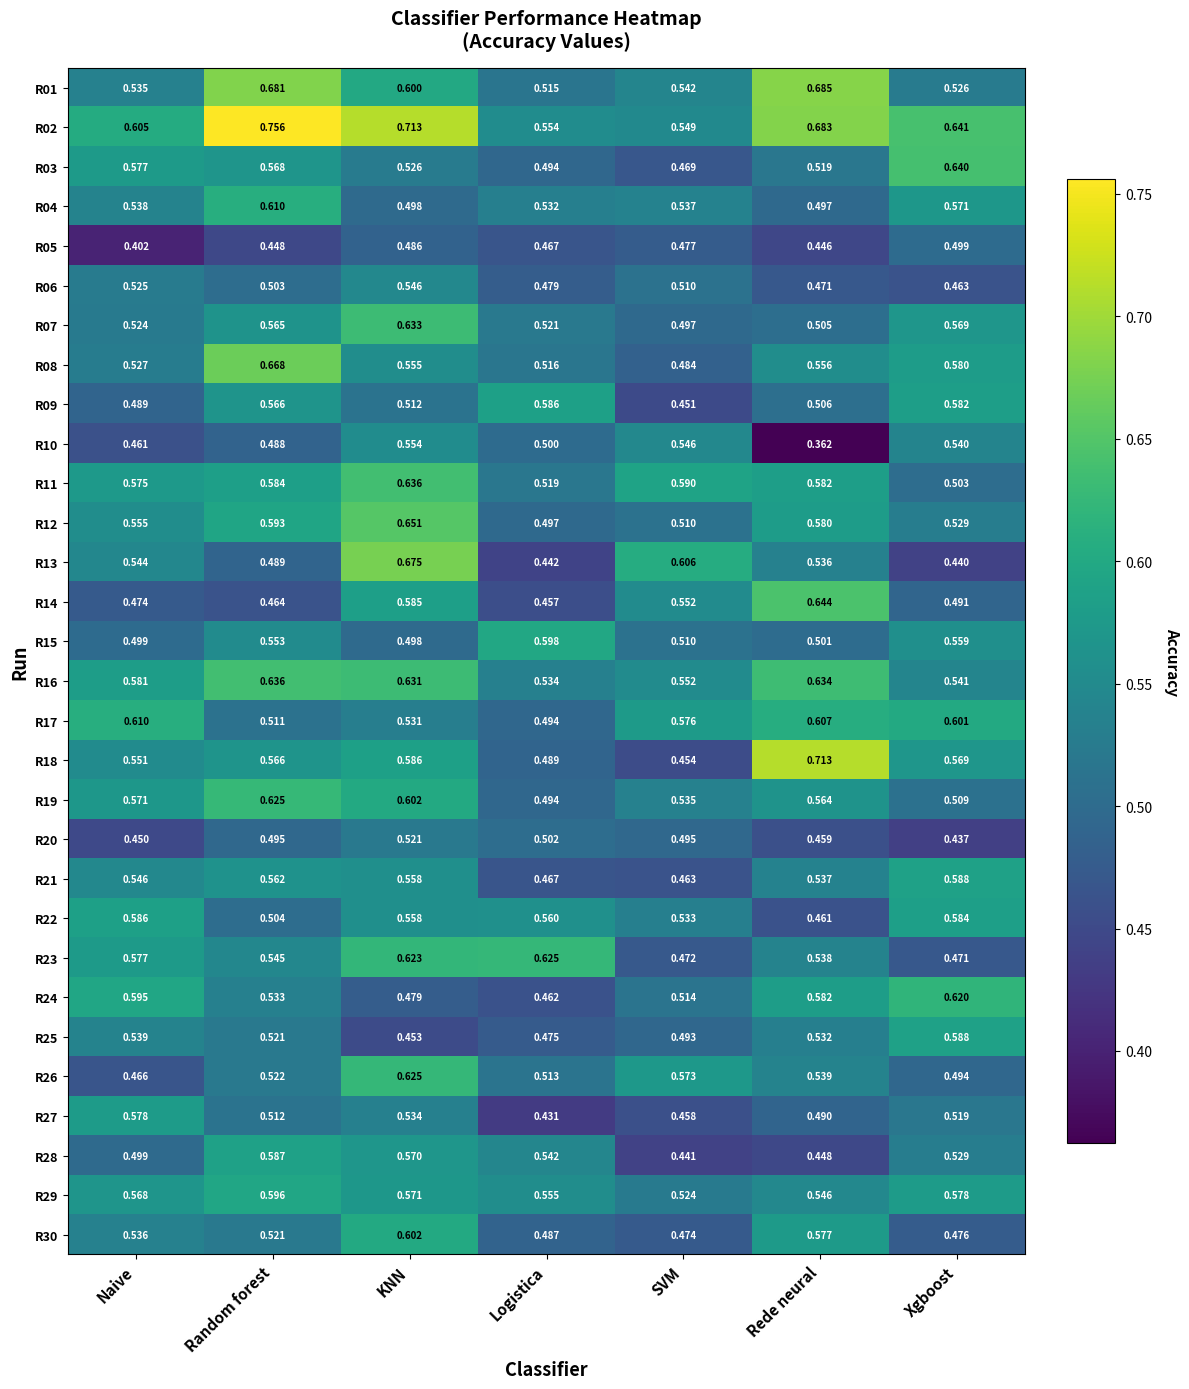

List the labels in order of R17 value, smallest first.

Logistica, Random forest, KNN, SVM, Xgboost, Rede neural, Naive